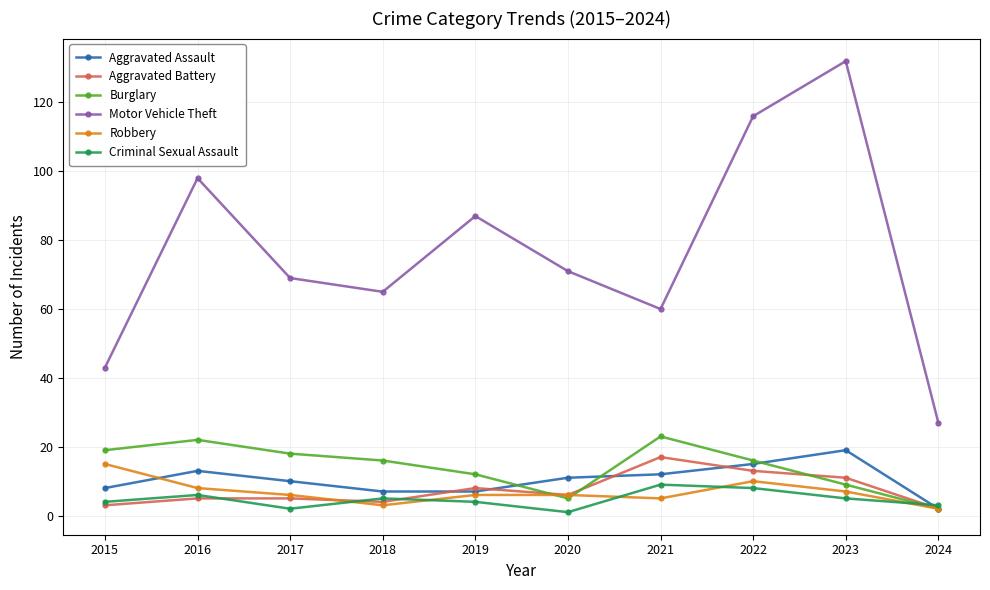

True or false: Burglary has more than 1 interior local peaks.

True